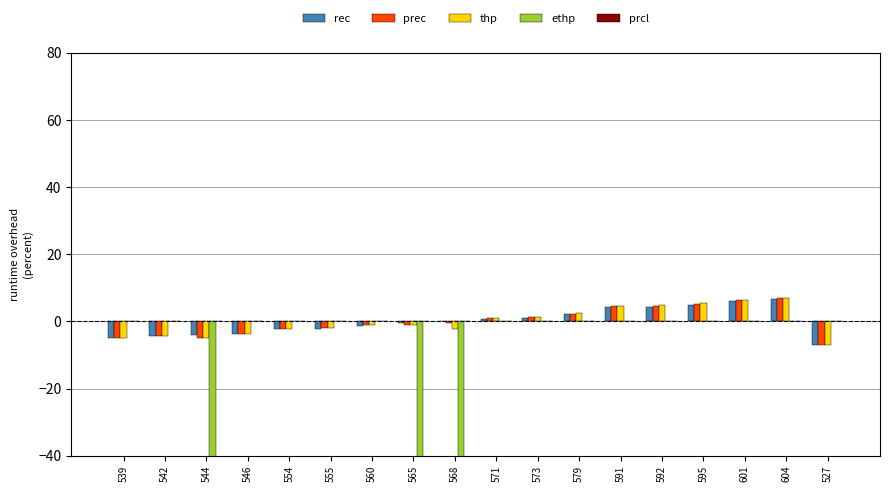

Count the number of categories in the chart.

18